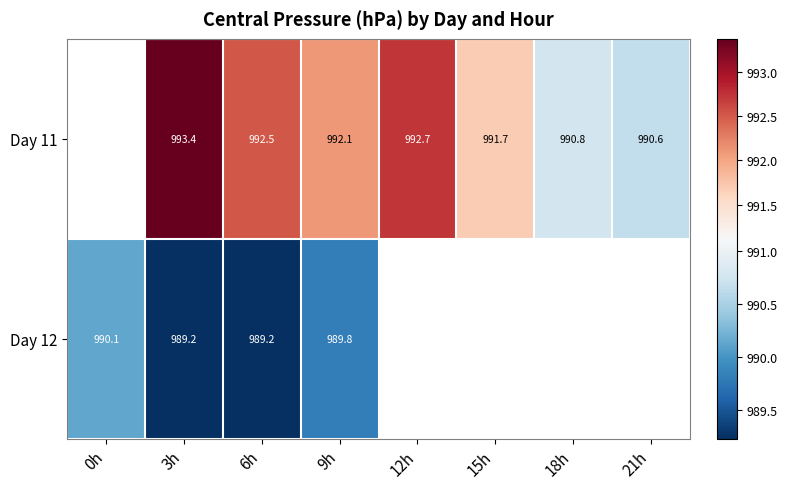

Count the number of data series in this chart.

2